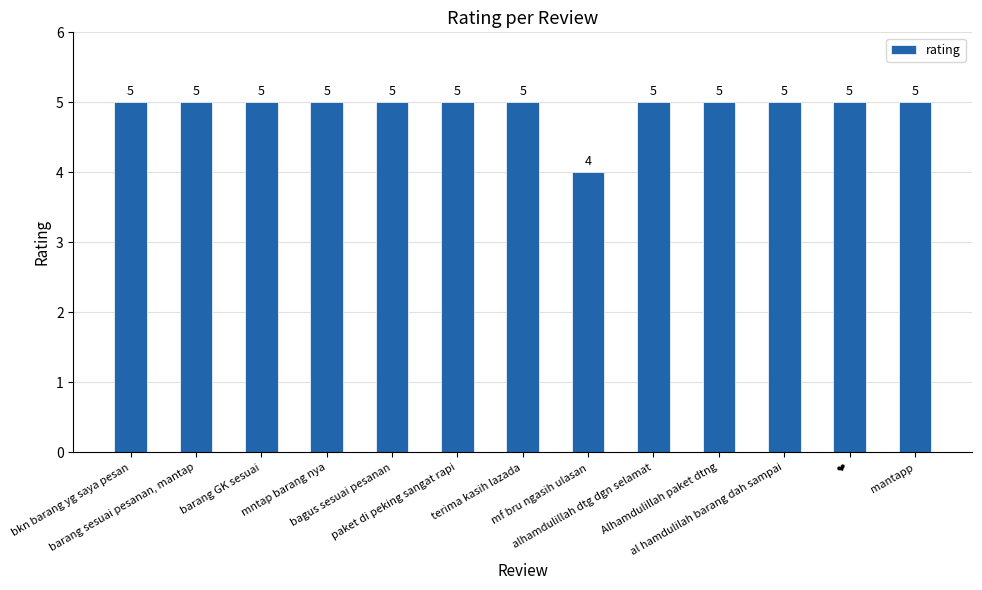

What is the greatest value displayed?

5